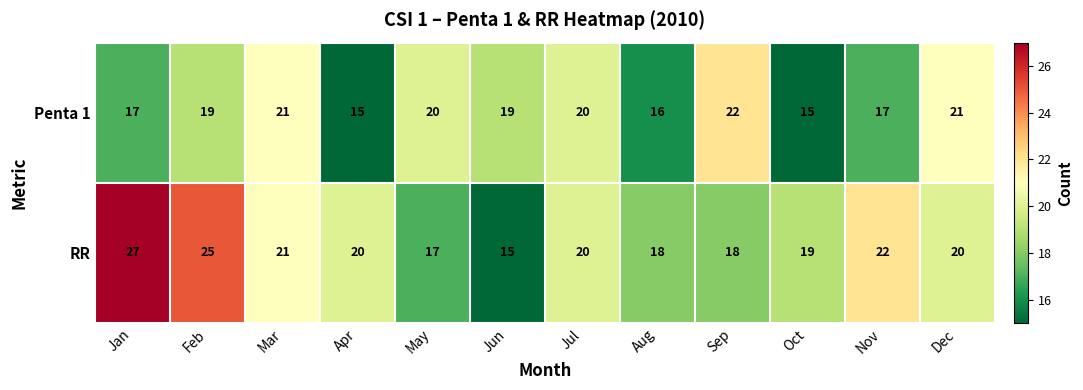

The RR series shows 11 at May. True or false?

False